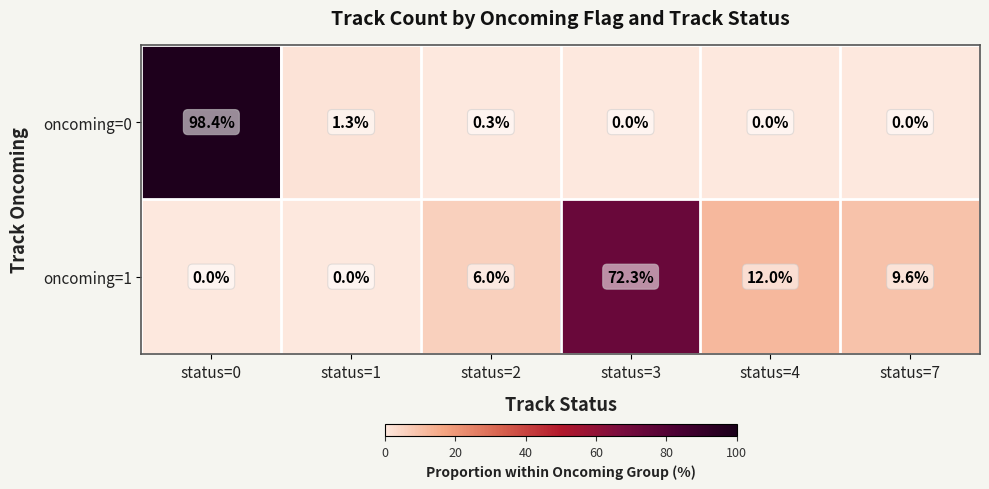

Reading left to right, what are all the values shown in this chart?

oncoming=0: 98.4	1.3	0.3	0.0	0.0	0.0
oncoming=1: 0.0	0.0	6.0	72.3	12.0	9.6